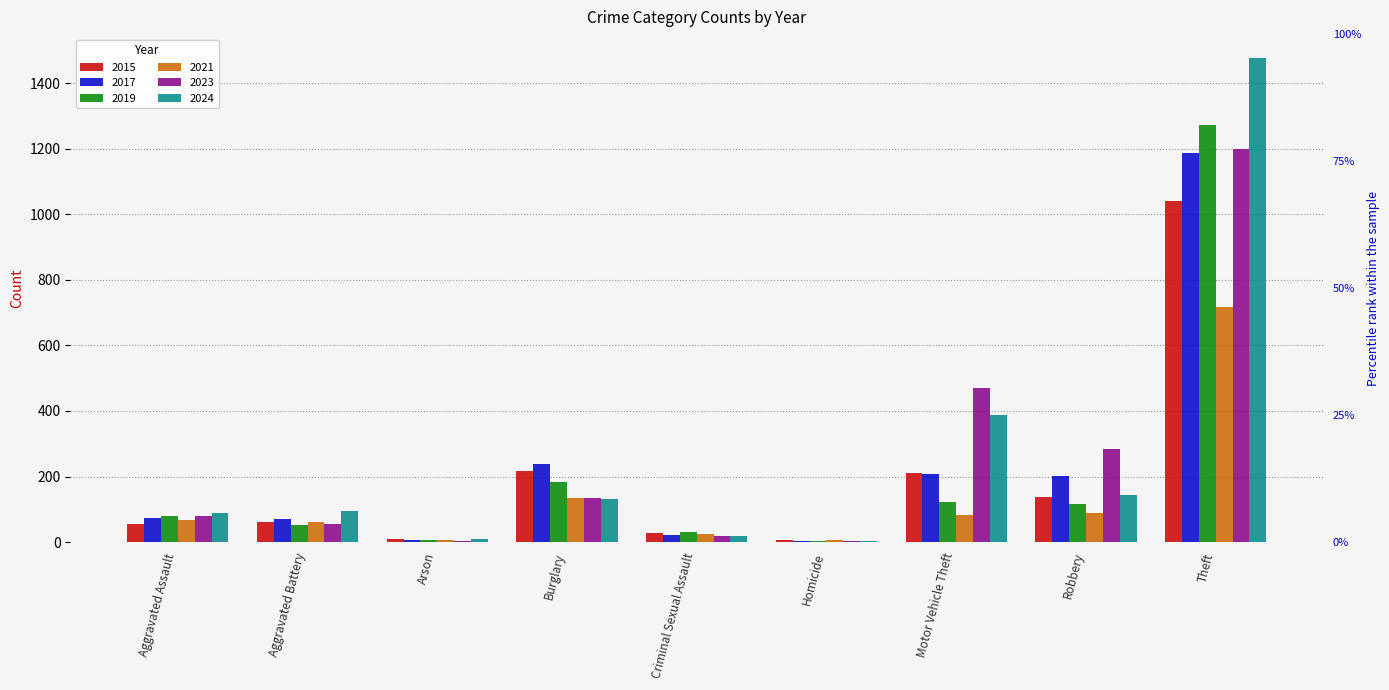

What is the difference between the maximum and minimum values in the 2023 series?

1196